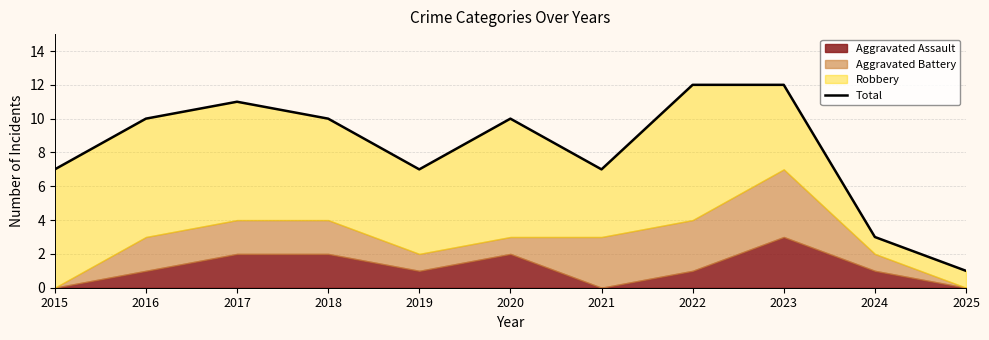

True or false: the data shows 10 at 2018.

True